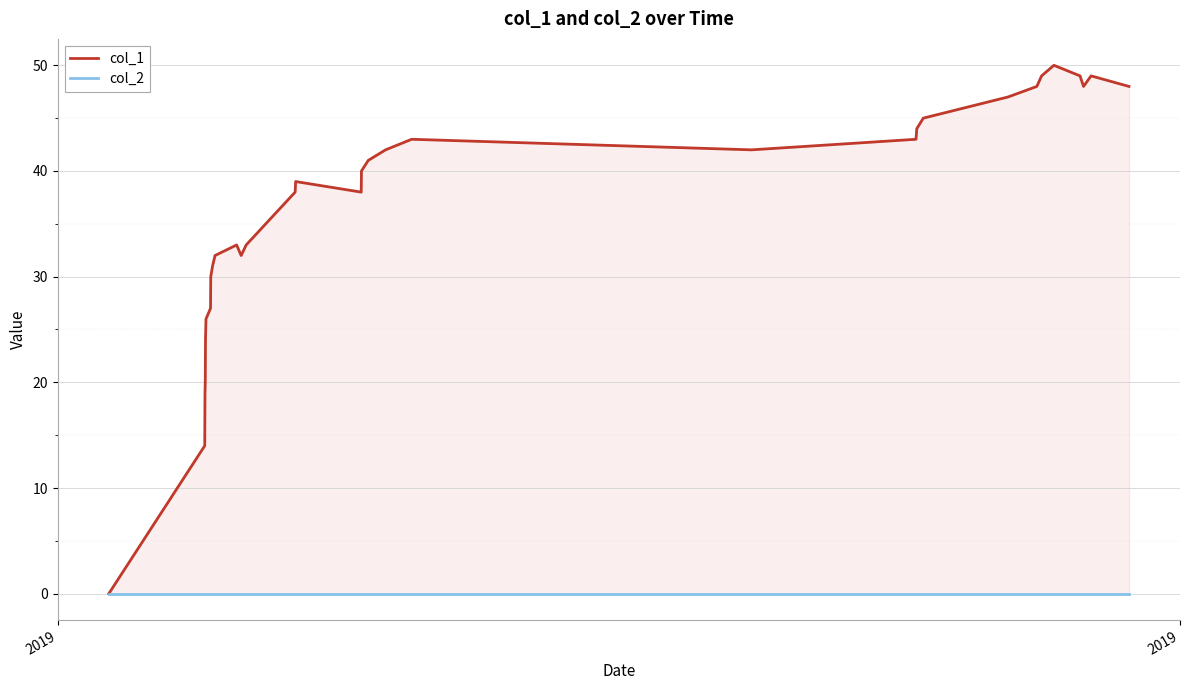

True or false: col_2 and col_1 cross at least once.

False